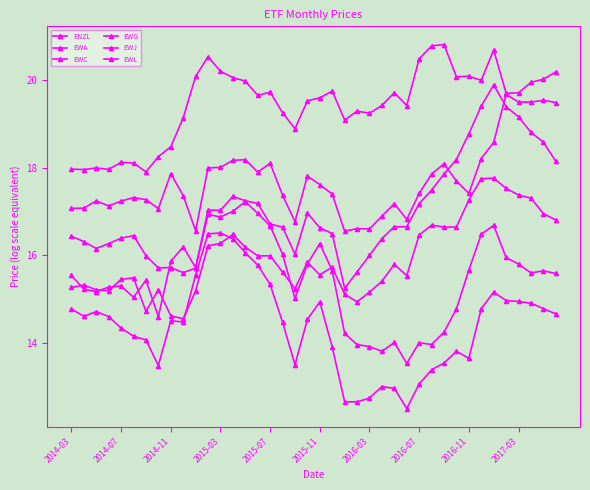

True or false: EWL and EWG intersect in this chart.

False